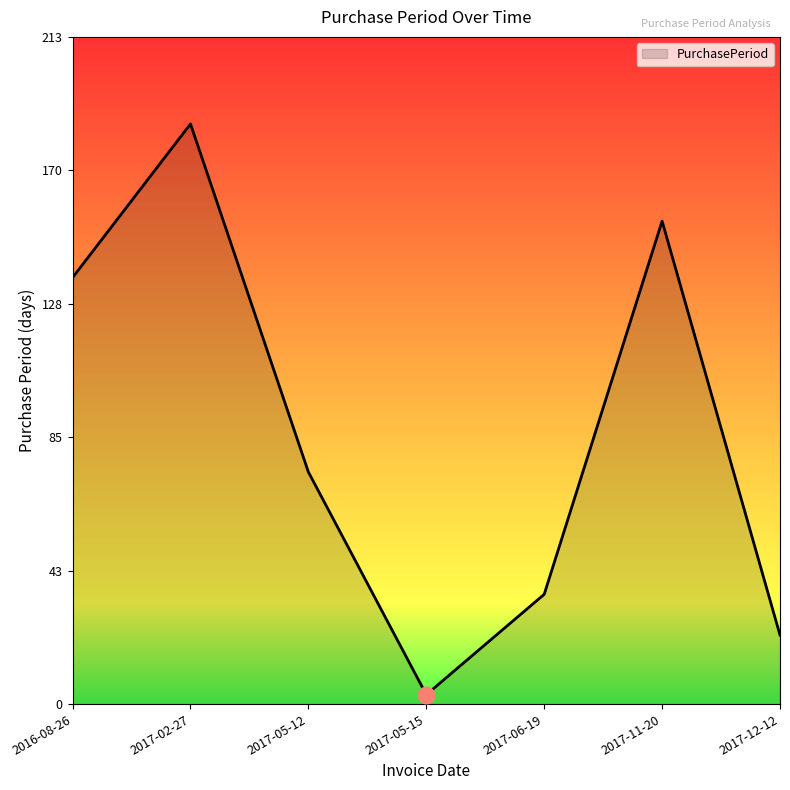

Reading left to right, list all the values displayed in this chart.

2016-08-26=136	2017-02-27=185	2017-05-12=74	2017-05-15=3	2017-06-19=35	2017-11-20=154	2017-12-12=22